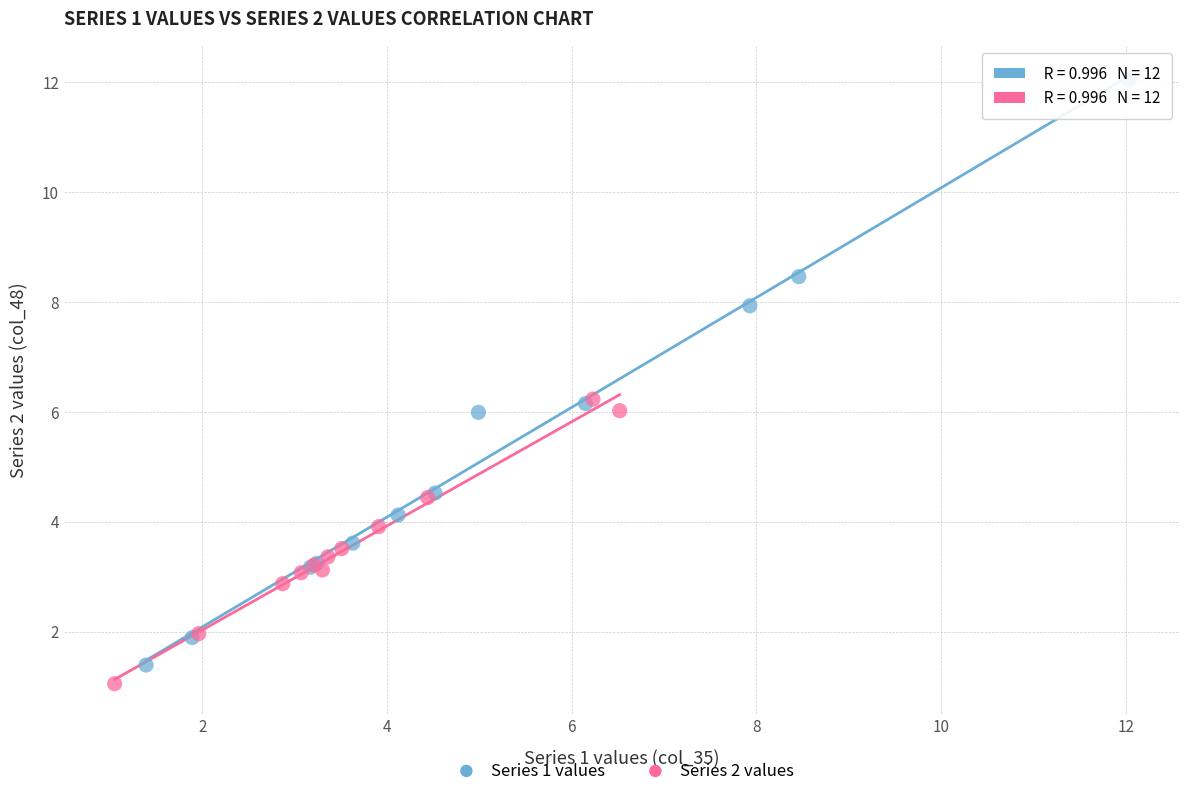

What are all the series names shown in the legend?

Series 1 values, Series 2 values